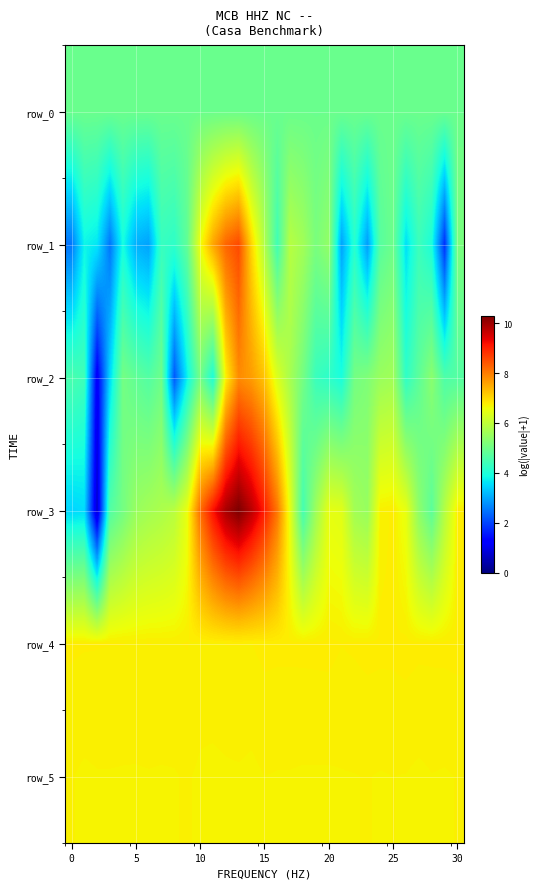

Where is row_1 nearest to the value 5?

25